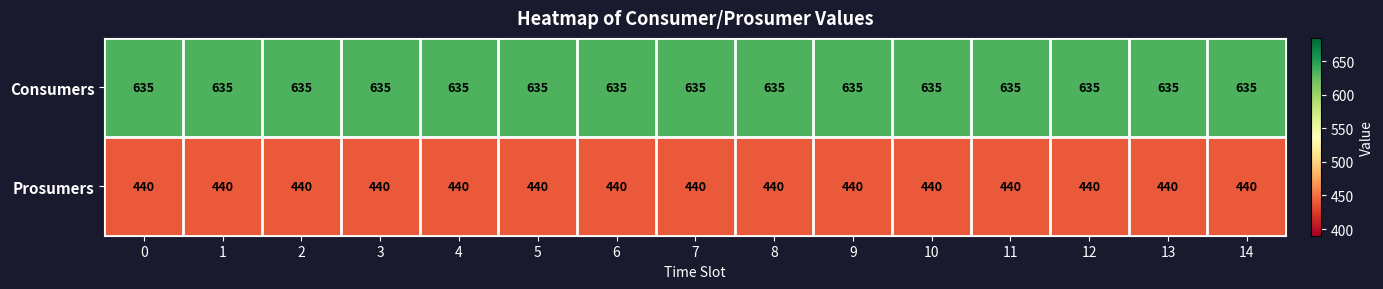

Which series has the largest total across all categories?

Consumers